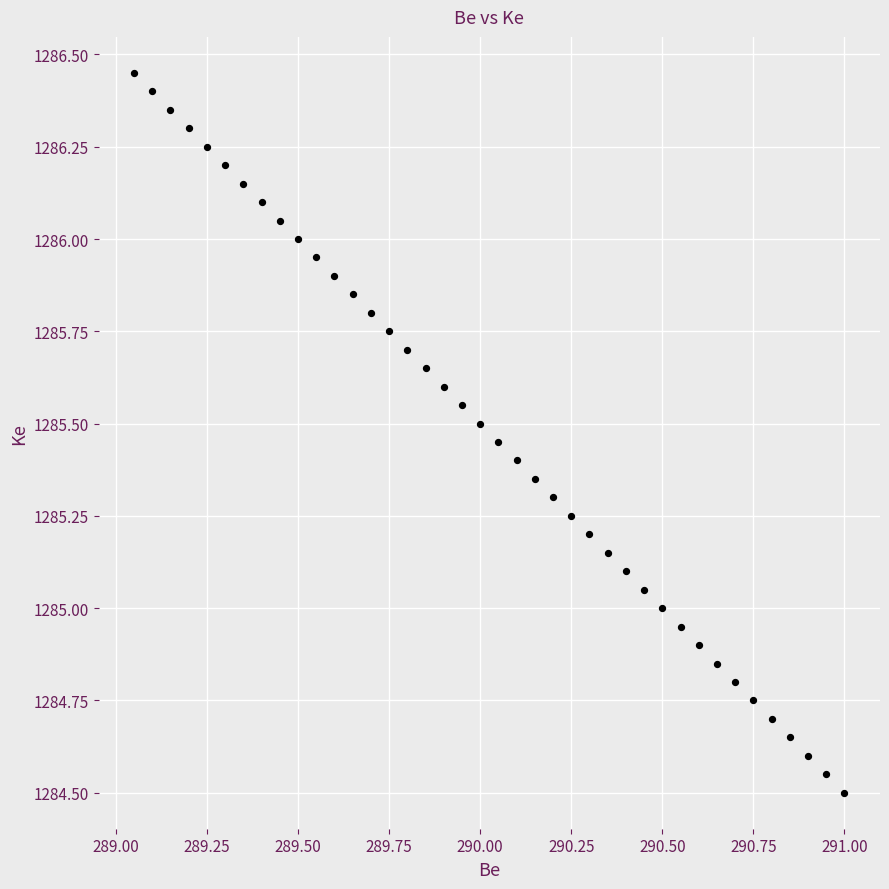

What is the range of X values (max minus min)?

2.0